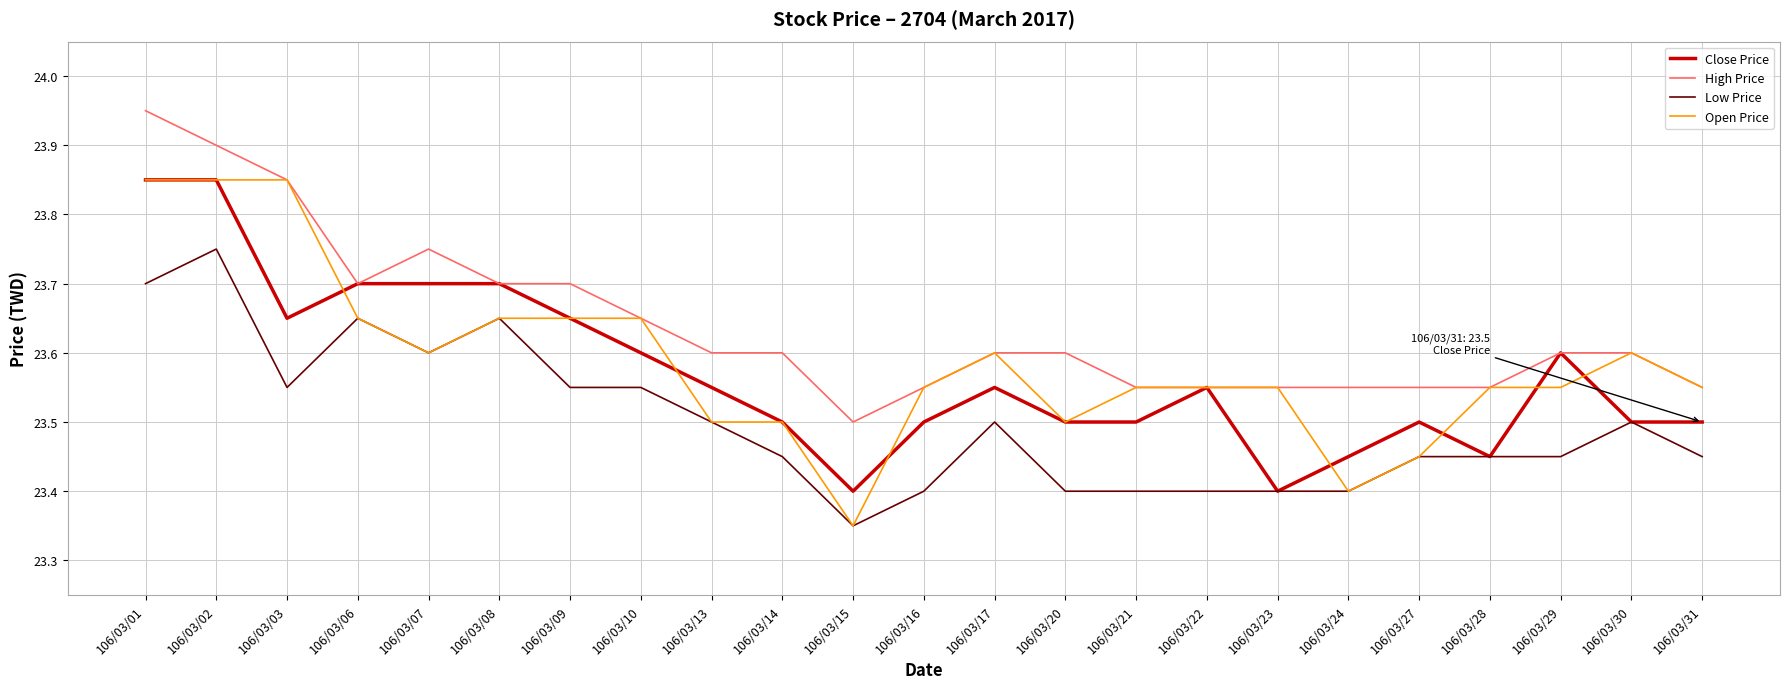

Is the value of Low Price at 106/03/01 greater than the value of High Price at 106/03/22?

Yes